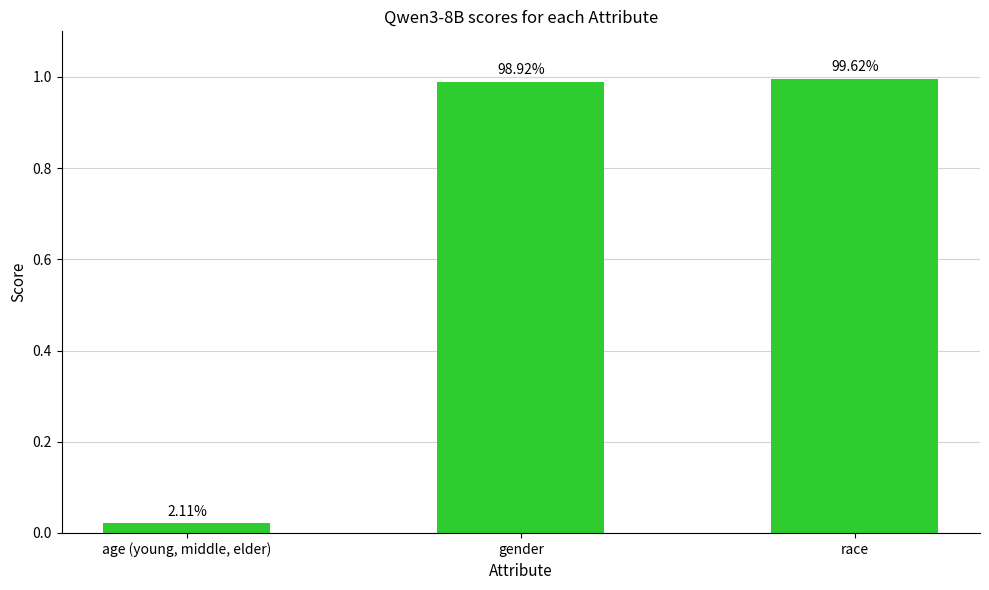

What is the greatest value displayed?

1.0